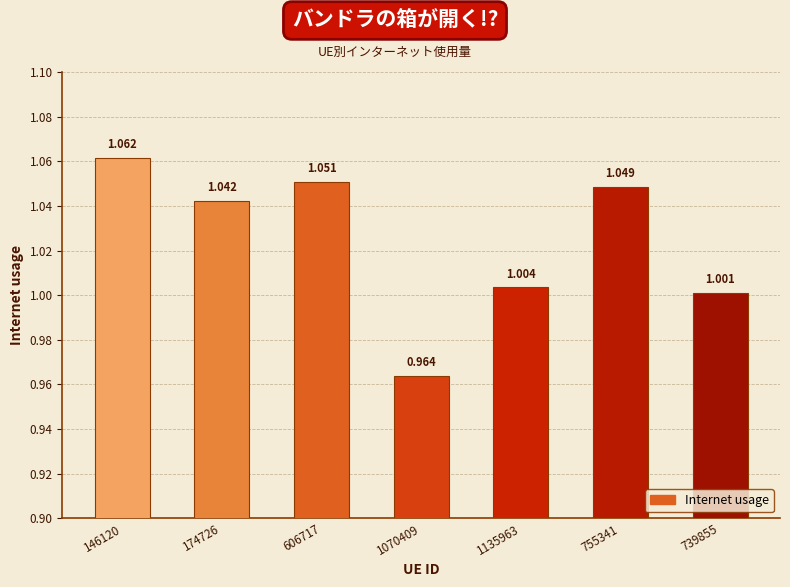

Which category has the highest value across all series?

146120